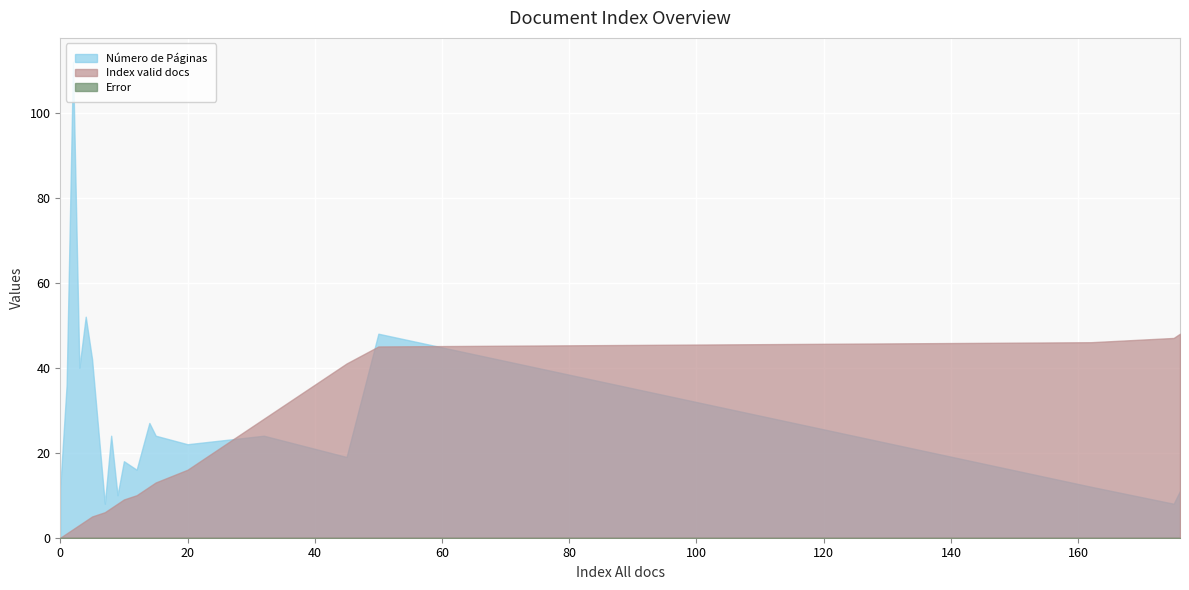

Which category has the highest value in the Index valid docs series?

176